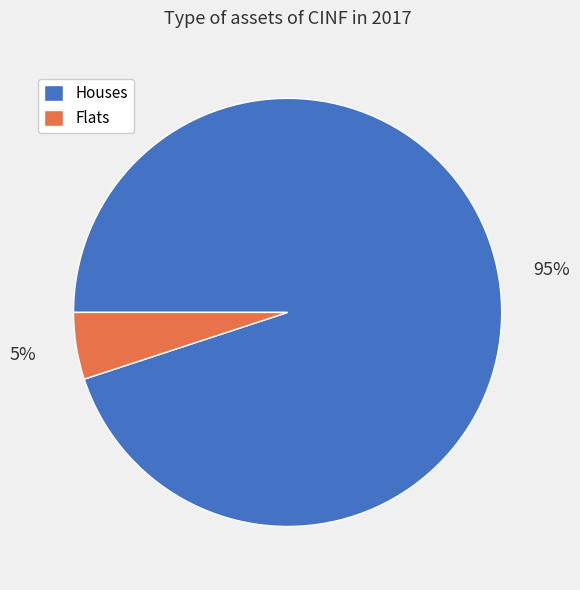

Rank the categories by value from highest to lowest.

Houses, Flats